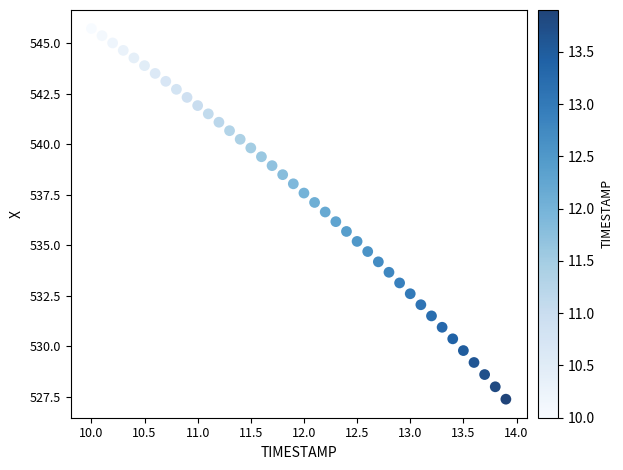

What is the range of X values (max minus min)?

3.9